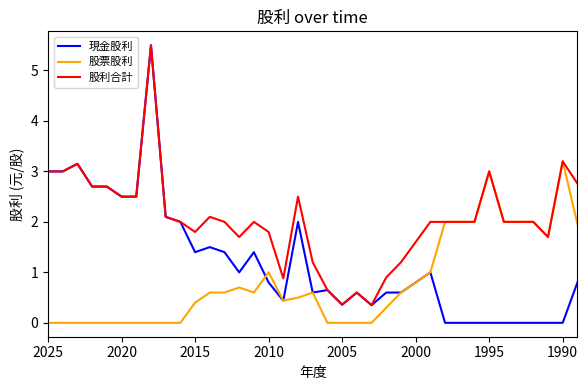

List the series in order of their peak value, lowest first.

股票股利, 現金股利, 股利合計